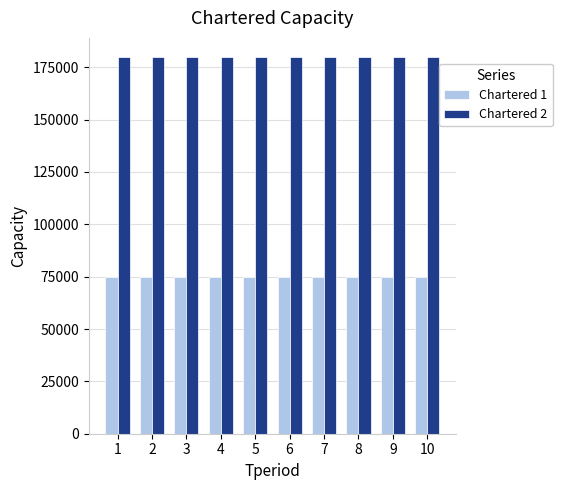

Rank the series by their average value, from lowest to highest.

Chartered 1, Chartered 2